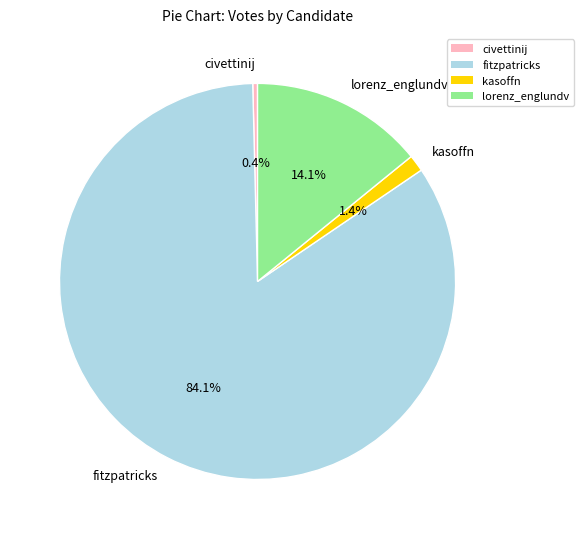

Count the number of slices in the pie.

4